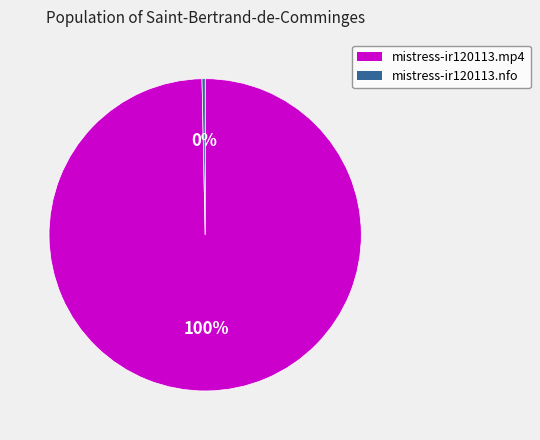

What percentage is the mistress-ir120113.mp4 slice, to the nearest percent?

100%